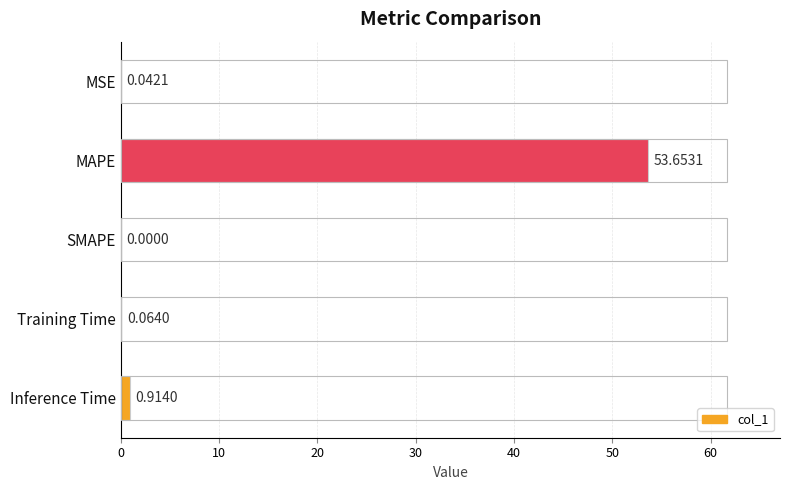

At which label is the value closest to 26?

Inference Time